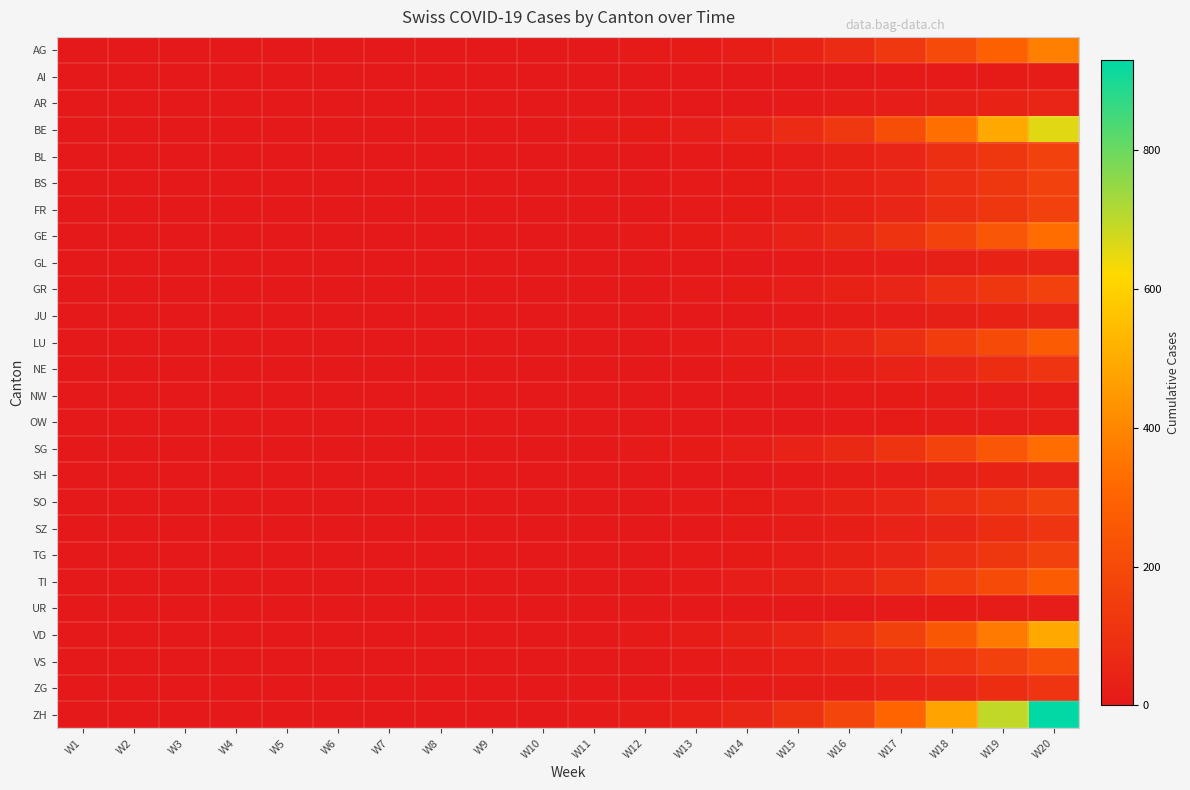

What is the greatest value displayed?

931